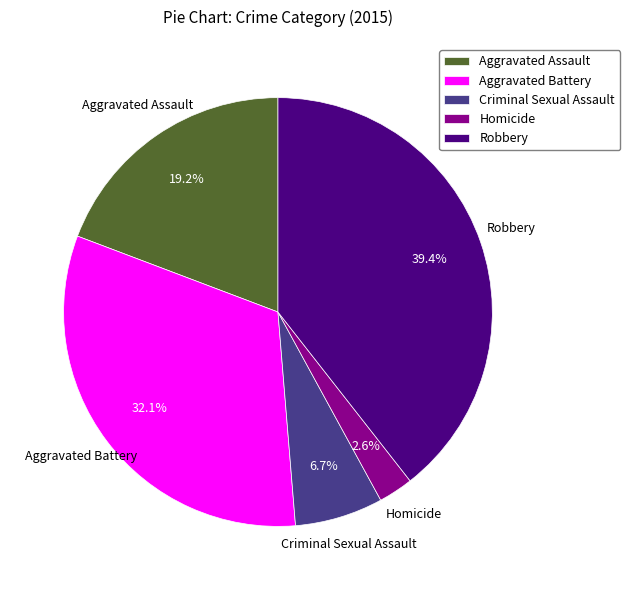

Which has a higher value, Criminal Sexual Assault or Aggravated Battery?

Aggravated Battery